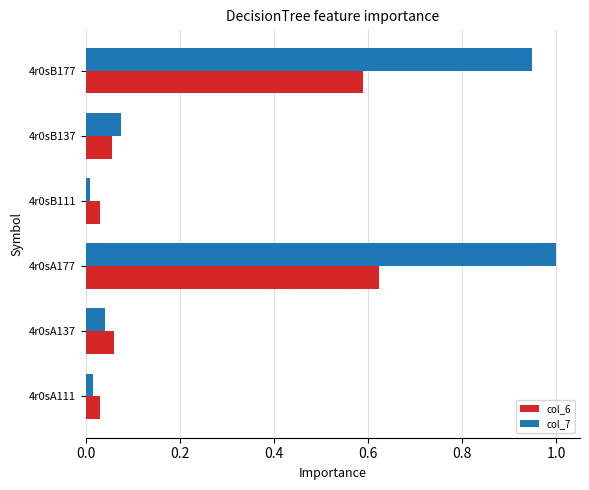

List the series in order of their overall mean, lowest first.

col_6, col_7